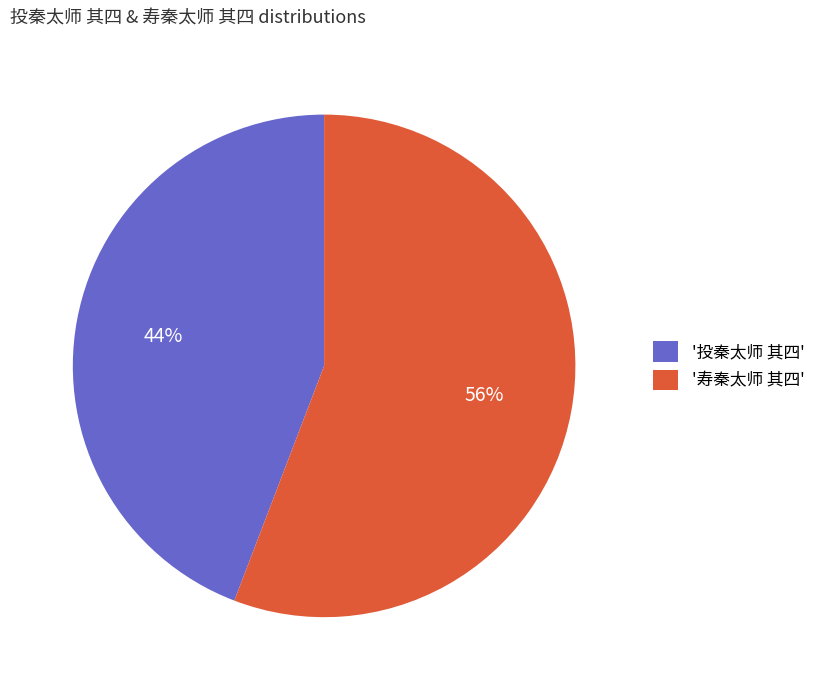

To the nearest percent, what is the difference between the largest and smallest slice percentages?

12%